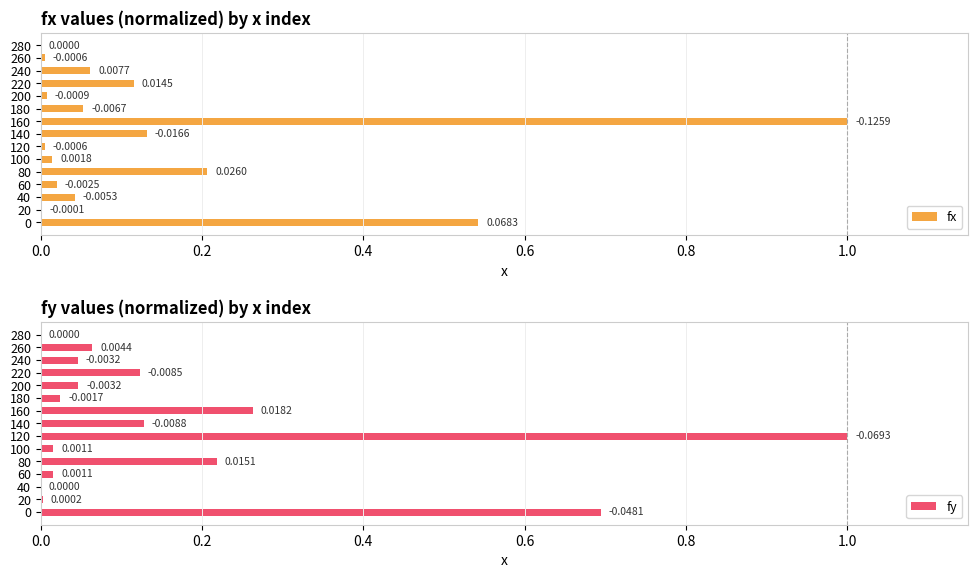

Which series has the largest range (max minus min)?

fy